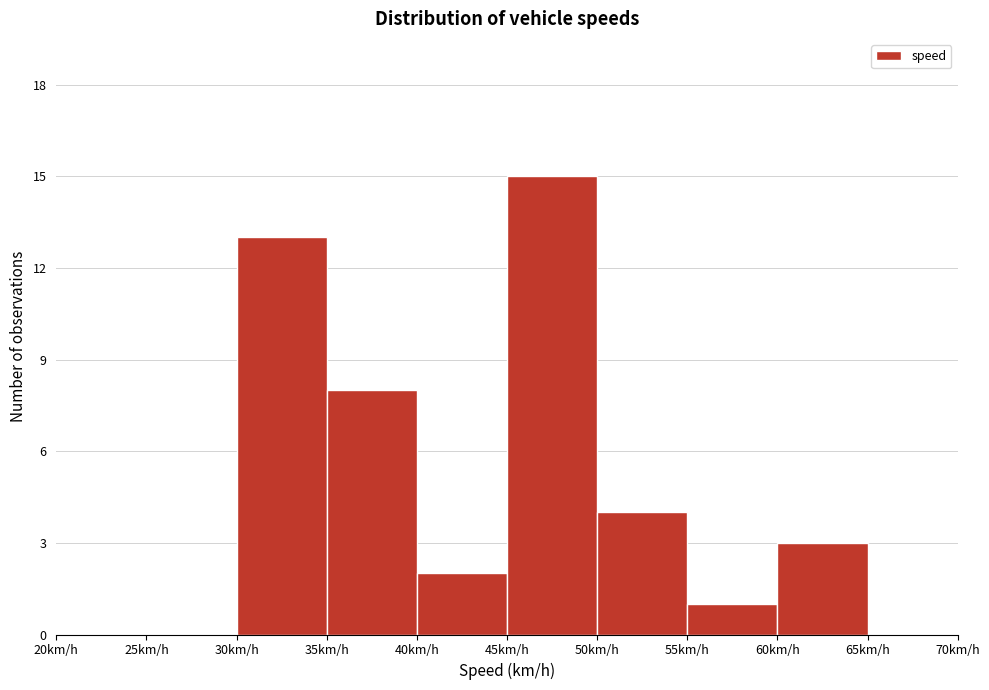

Over which range of the x-axis is the bar tallest?

45 to 50